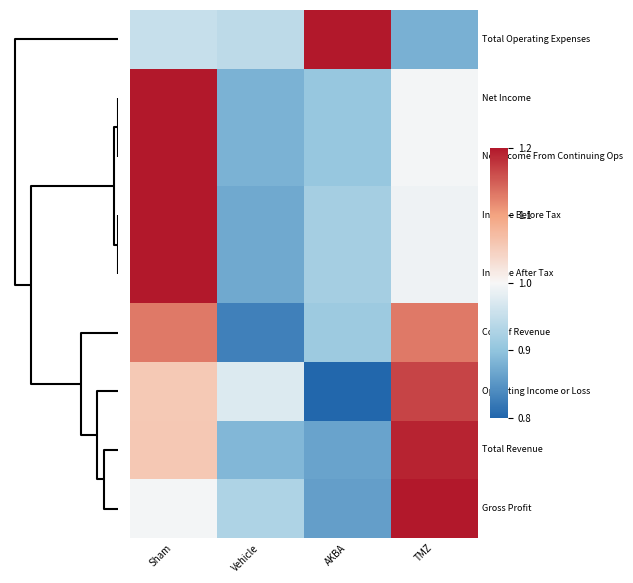

Which series has the largest range (max minus min)?

Operating Income or Loss